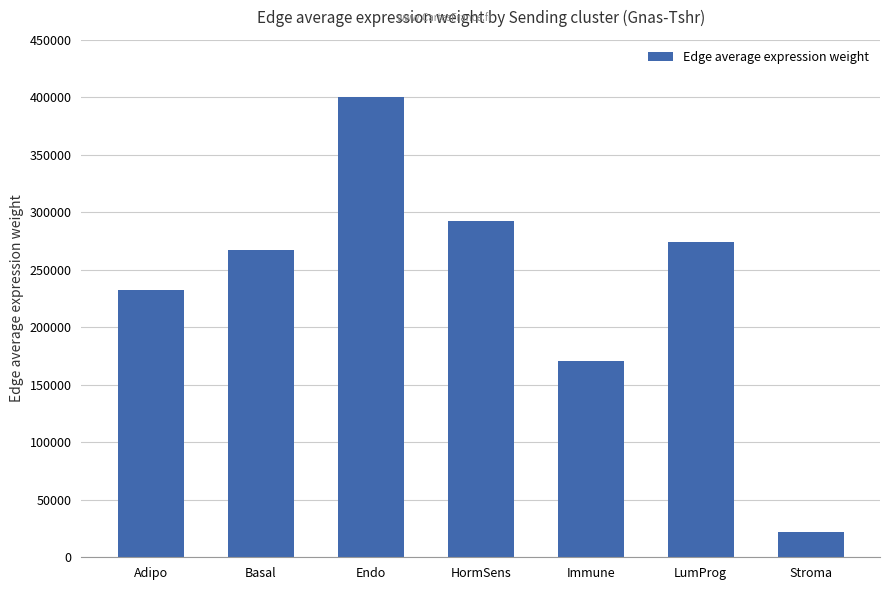

The chart shows a value of 274213.6 at LumProg. True or false?

True